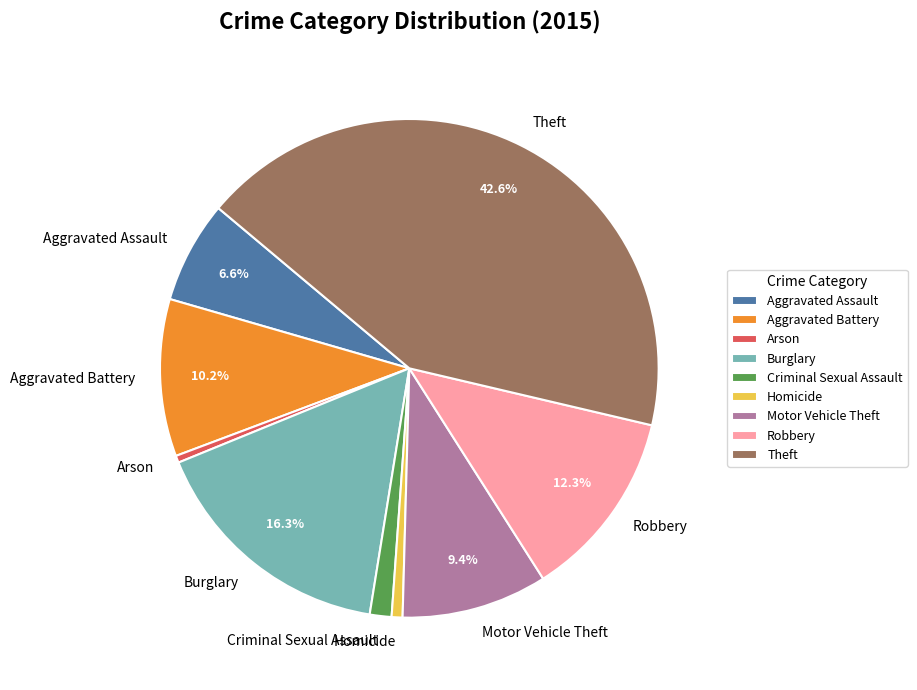

Does any single category account for the majority?

No